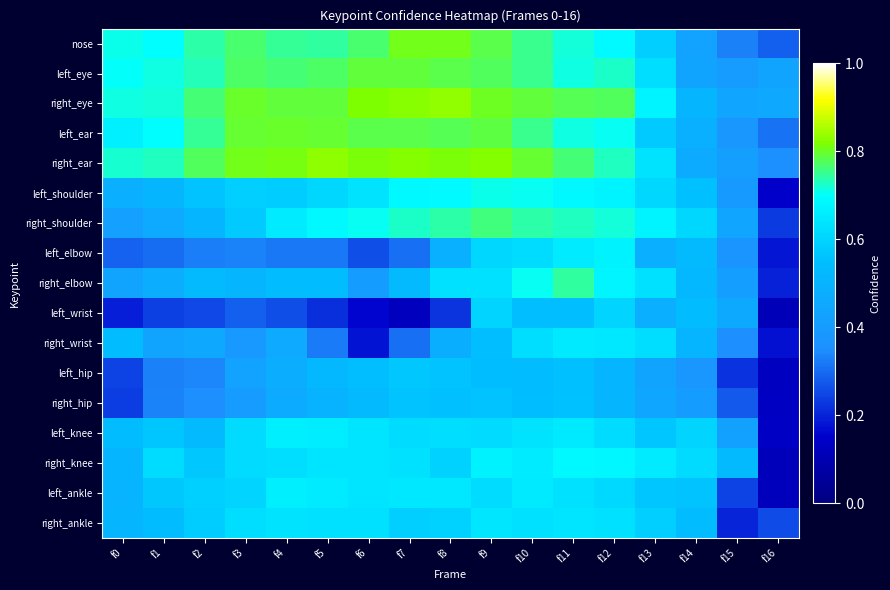

What is the greatest value displayed?

0.8